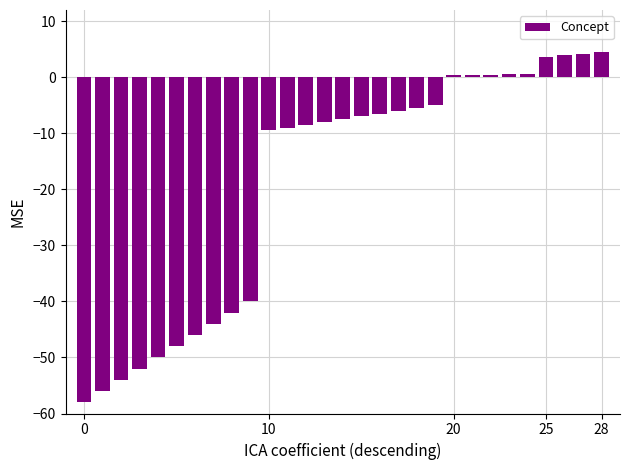

What is the sum of all values?

-544.0